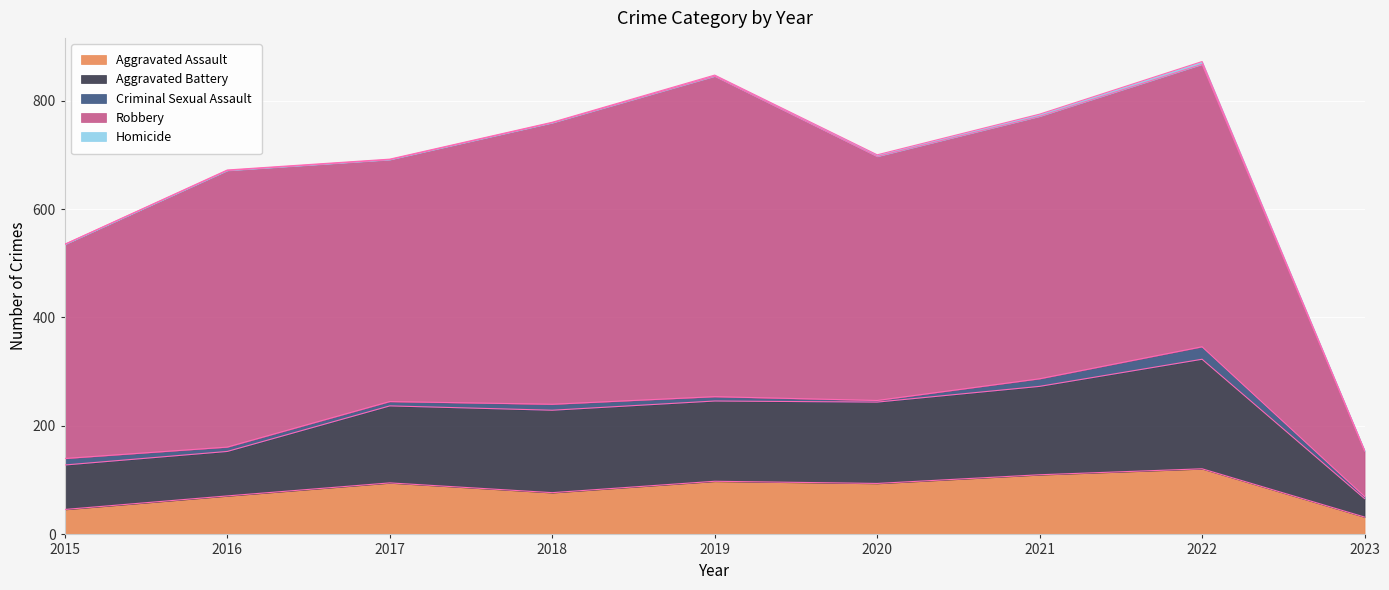

True or false: Homicide has a value of 5 at 2022.

True